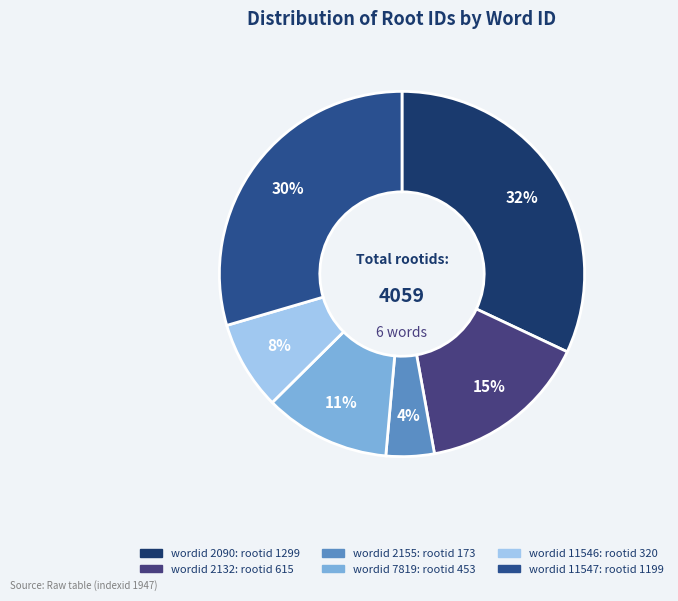

Does any single category account for the majority?

No